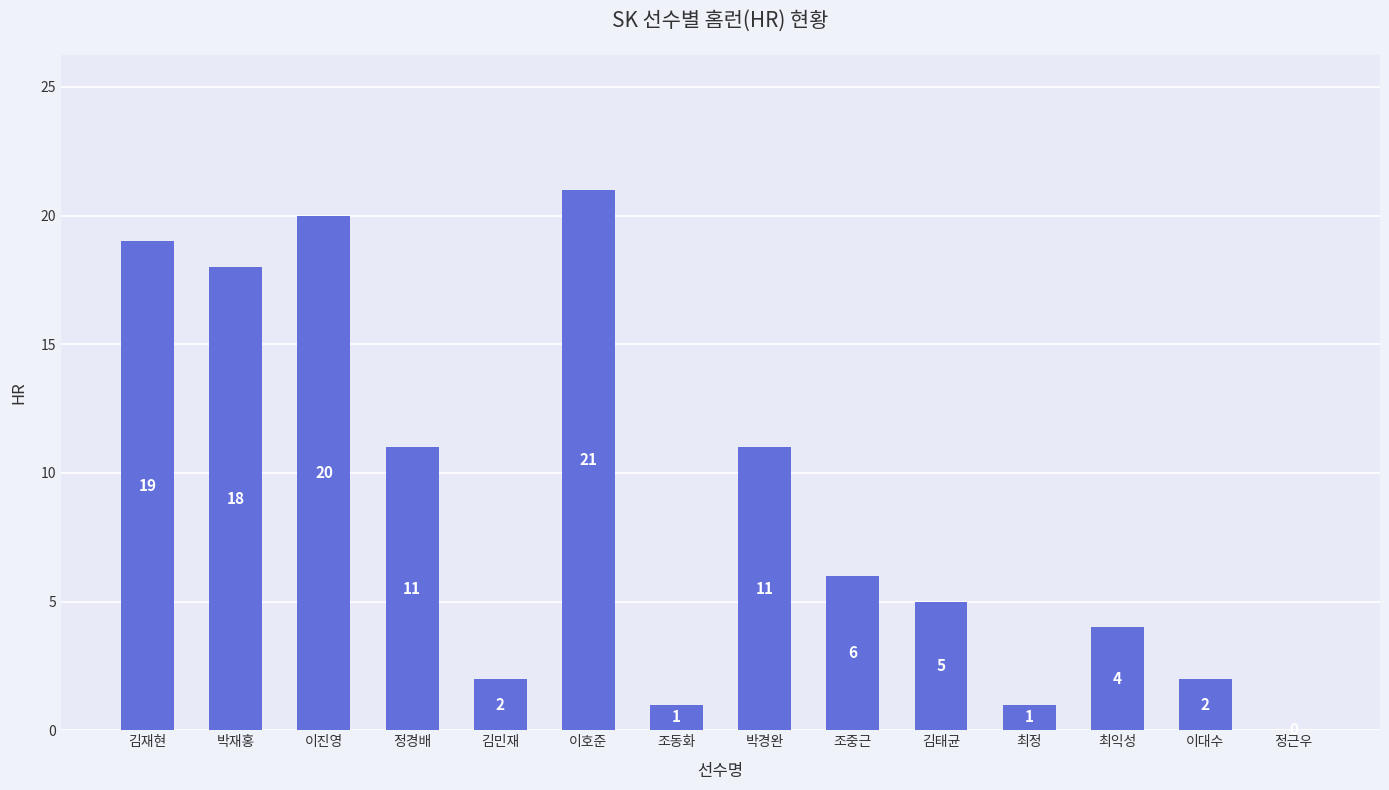

The chart shows a value of 19 at 김재현. True or false?

True